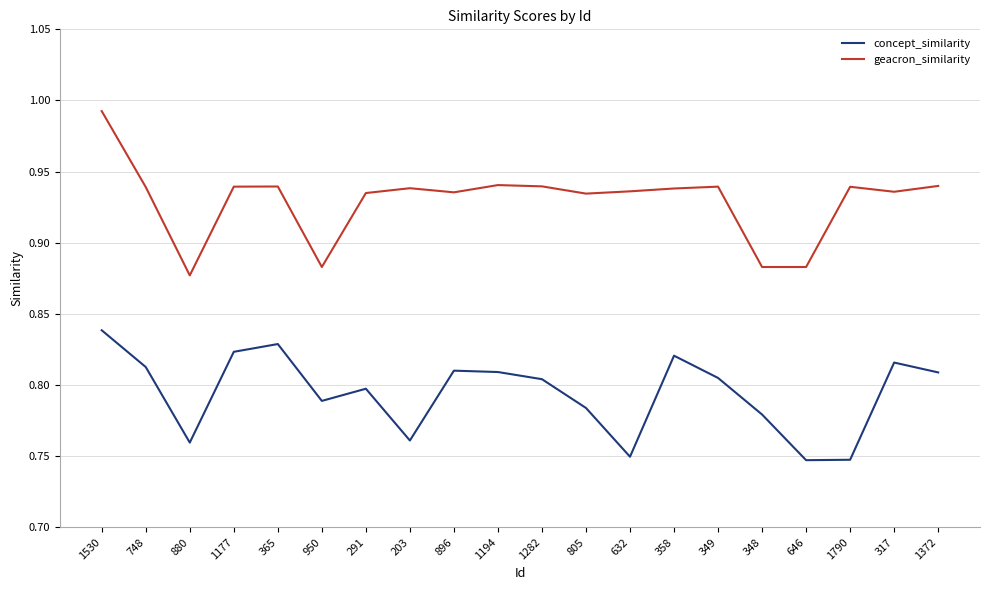

What is the spread (max minus min) of values at 1194?

0.1